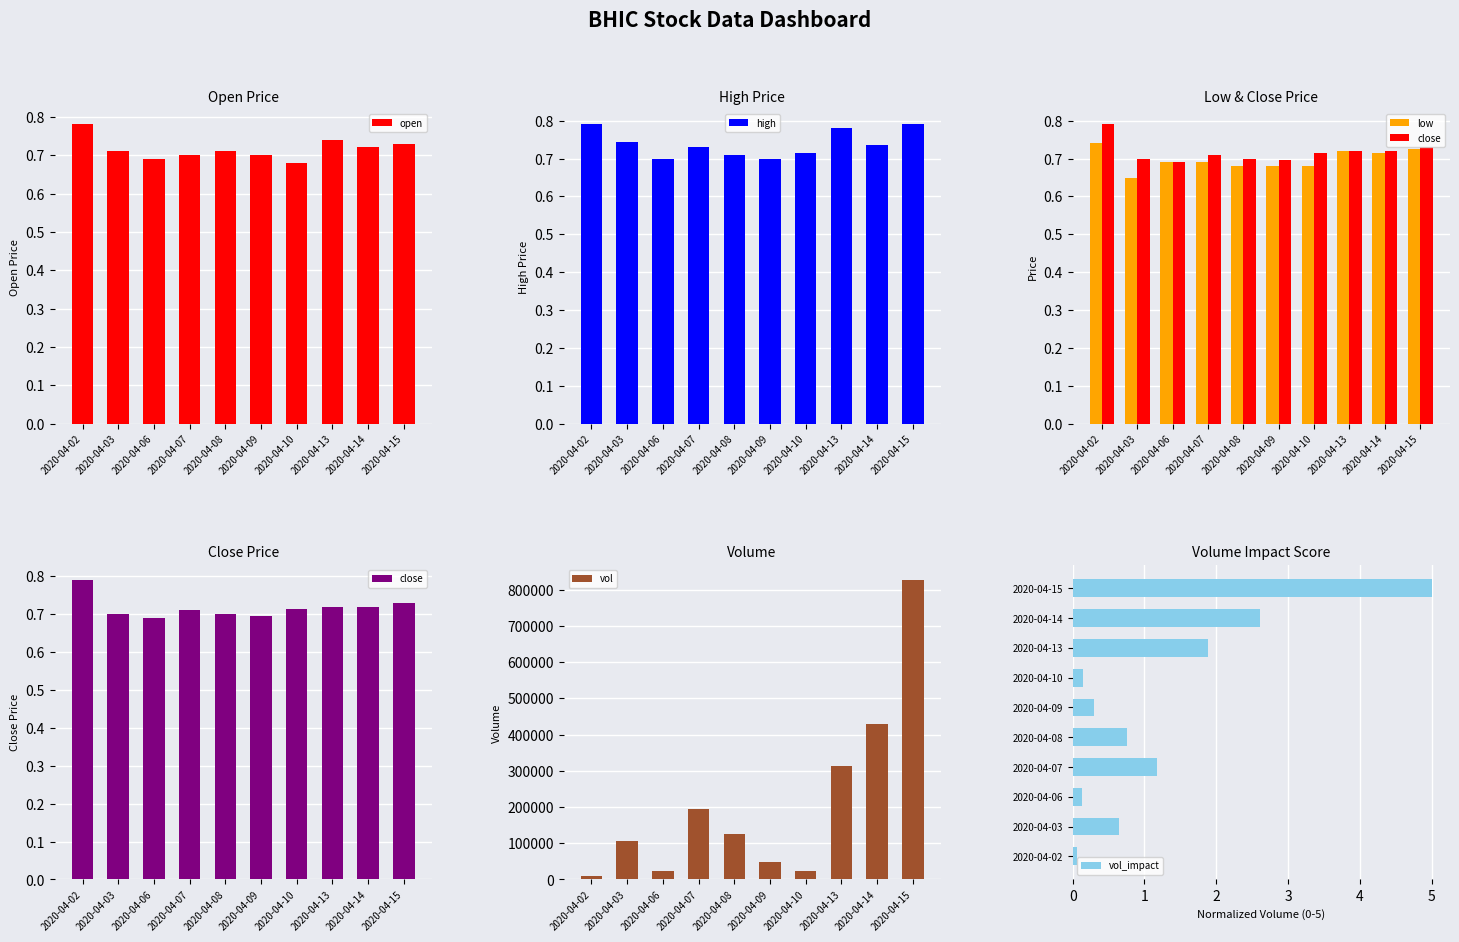

What is the average value of the low series?

0.7